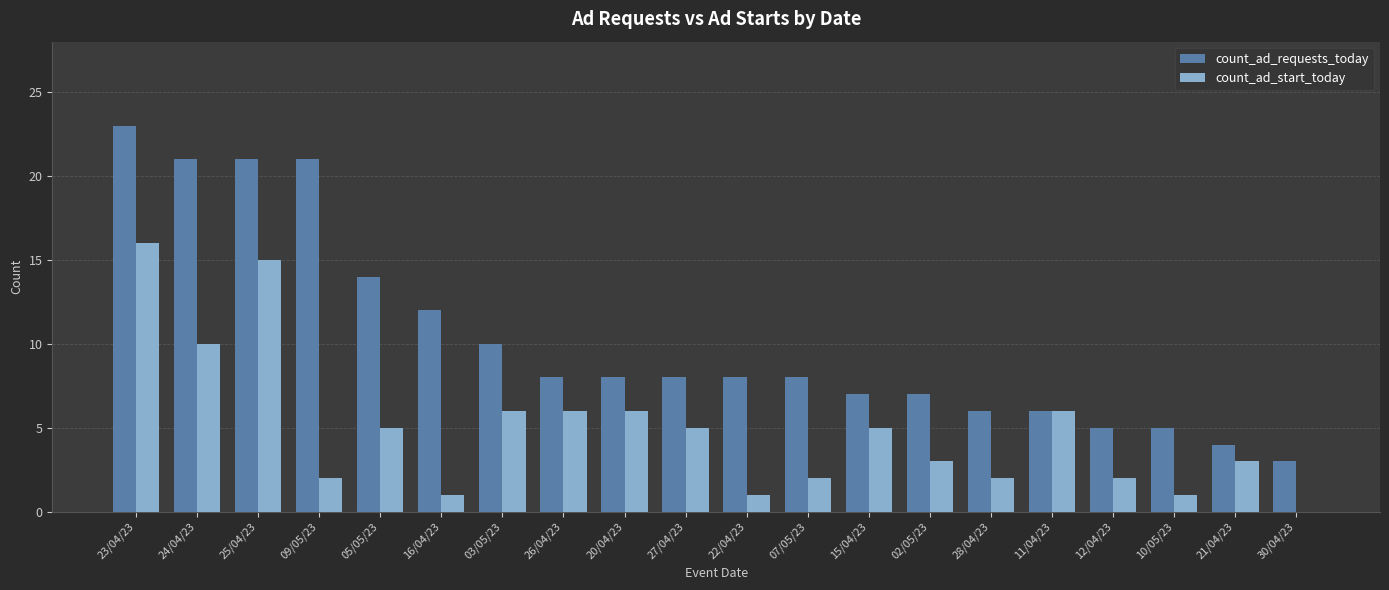

What is the average value of the count_ad_requests_today series?

10